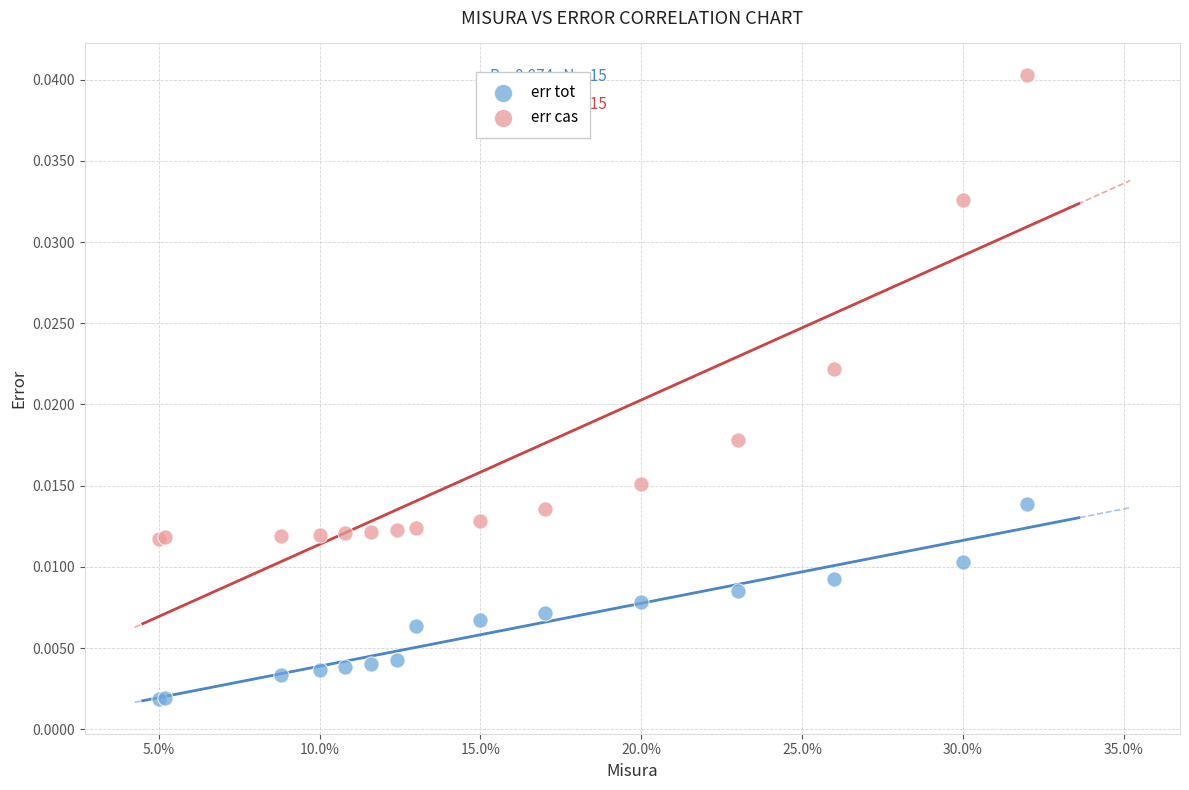

Which series has the widest spread of Y values?

err cas